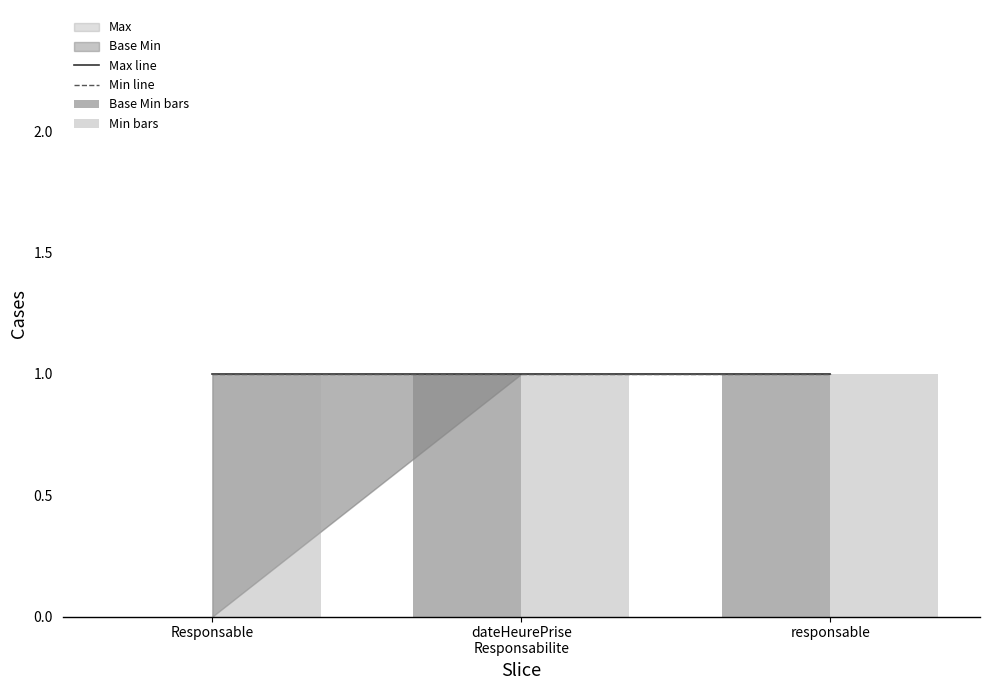

What is the total value across all series at responsable?

4